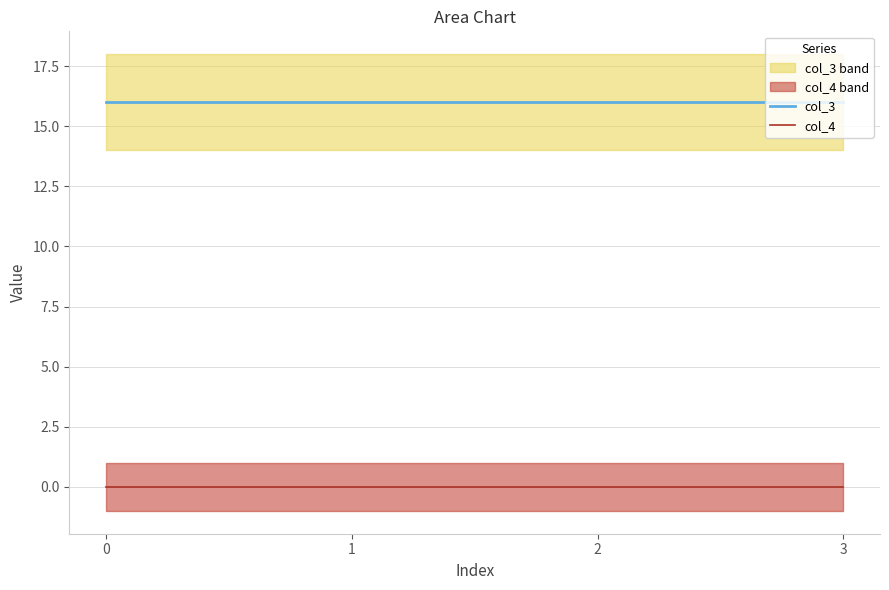

Between 2 and 3, which series saw the biggest shift?

col_3